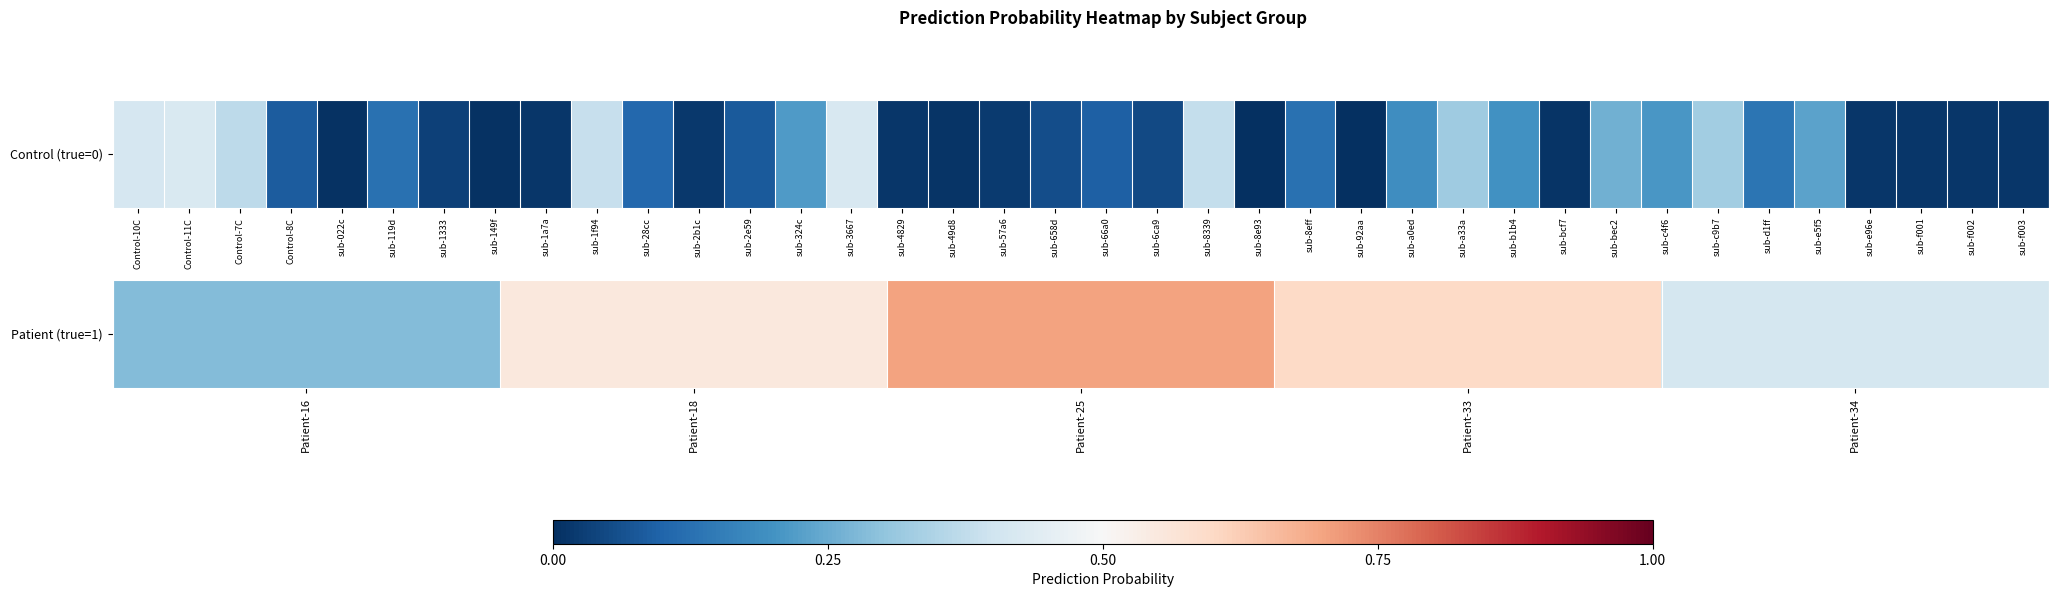

What is the greatest value displayed?

0.7